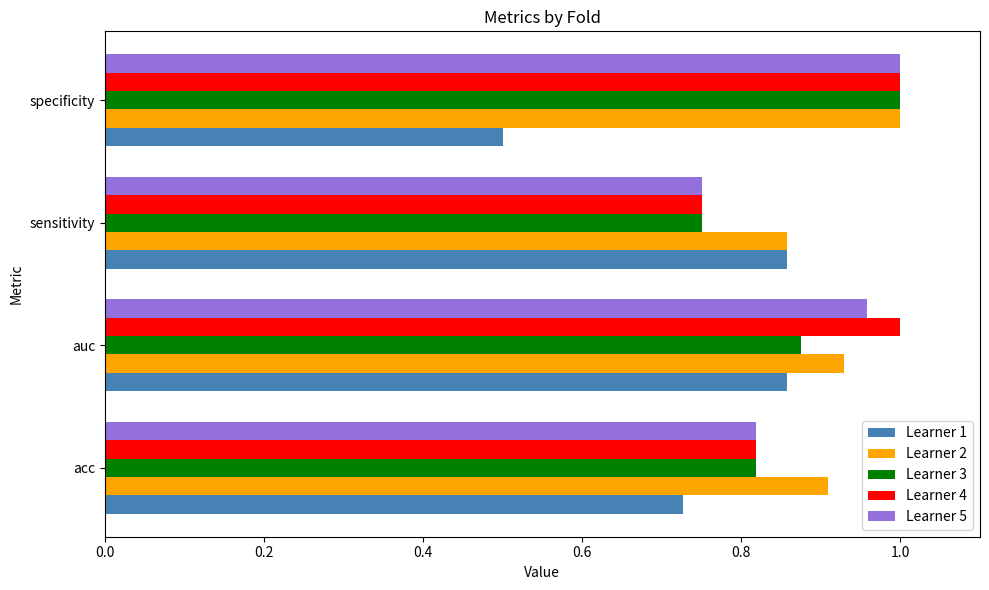

Between auc and sensitivity, which series saw the biggest shift?

Learner 4